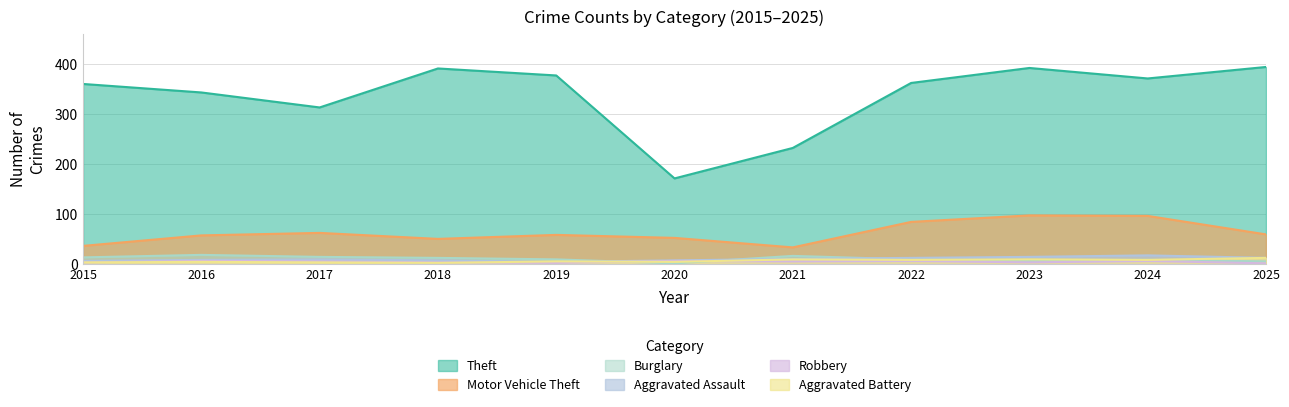

Reading left to right, list all the values displayed in this chart.

Theft: 2015=360	2016=343	2017=313	2018=391	2019=377	2020=171	2021=232	2022=362	2023=392	2024=371	2025=394
Motor Vehicle Theft: 2015=36	2016=57	2017=62	2018=50	2019=58	2020=52	2021=33	2022=84	2023=97	2024=96	2025=59
Burglary: 2015=13	2016=18	2017=14	2018=12	2019=9	2020=1	2021=16	2022=9	2023=6	2024=8	2025=5
Aggravated Assault: 2015=6	2016=8	2017=9	2018=7	2019=4	2020=7	2021=10	2022=12	2023=14	2024=17	2025=12
Robbery: 2015=3	2016=6	2017=5	2018=3	2019=2	2020=6	2021=5	2022=6	2023=3	2024=6	2025=1
Aggravated Battery: 2015=3	2016=4	2017=3	2018=2	2019=5	2020=4	2021=9	2022=8	2023=9	2024=8	2025=12